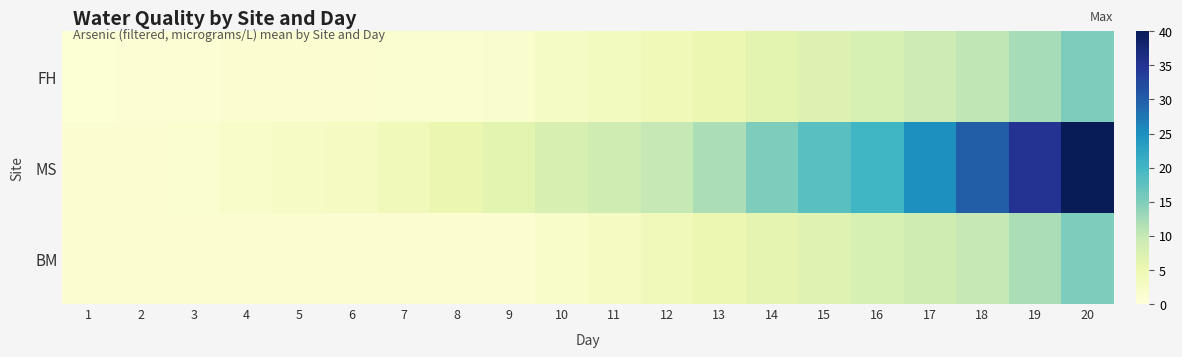

Between 9 and 15, which series saw the biggest shift?

MS